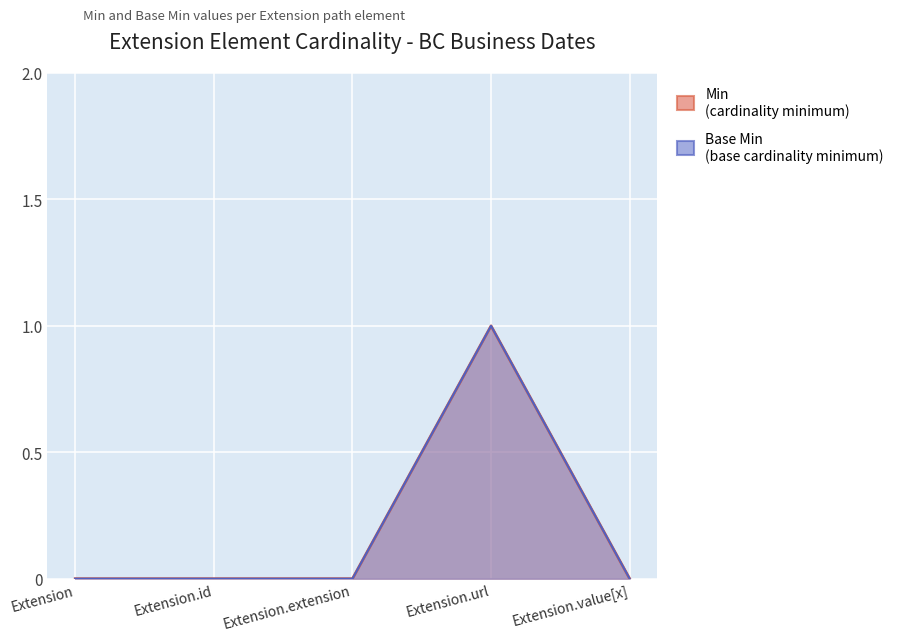

Reading right to left, list all the values displayed in this chart.

Min: Extension.value[x]=0	Extension.url=1	Extension.extension=0	Extension.id=0	Extension=0
Base Min: Extension.value[x]=0	Extension.url=1	Extension.extension=0	Extension.id=0	Extension=0